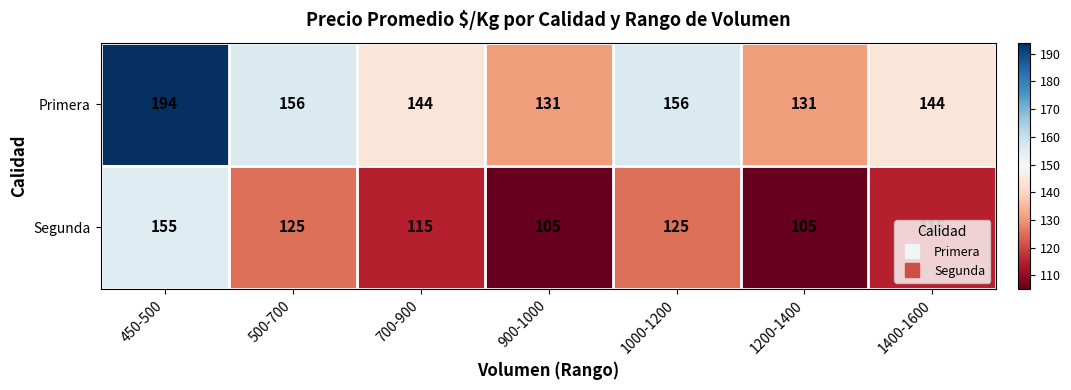

At which category does the chart reach its peak across all series?

450-500